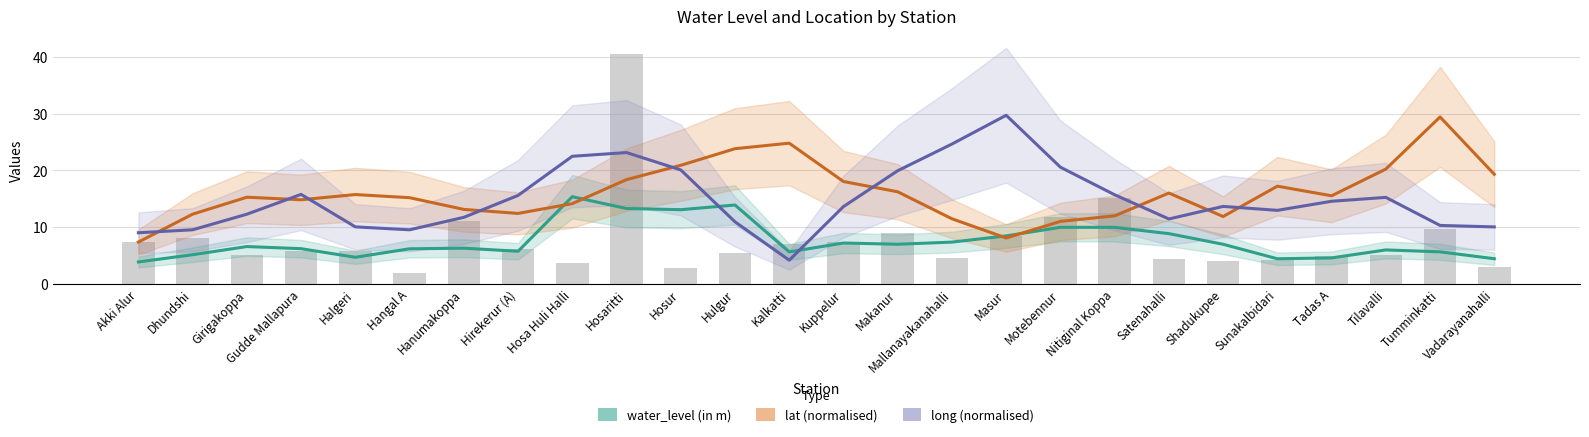

What is the label of the 6th bar from the left?

Hangal A